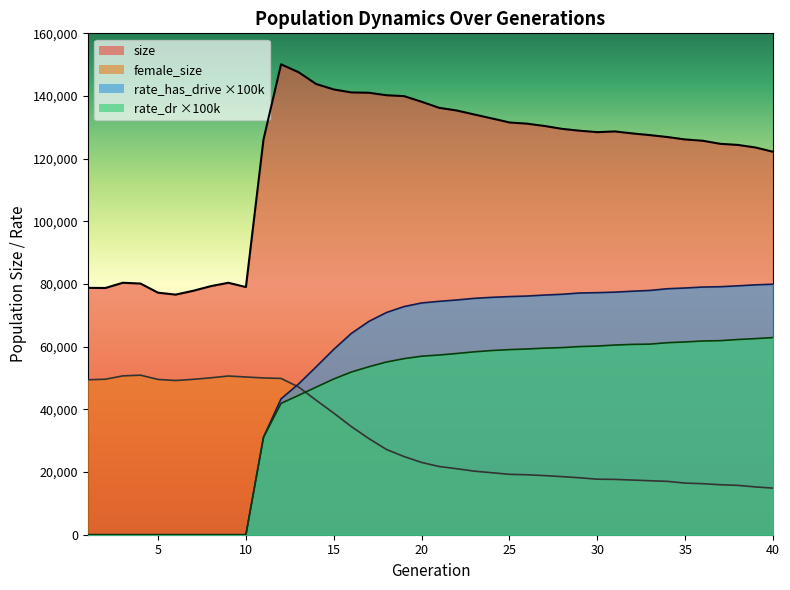

How many distinct data groups are displayed?

4